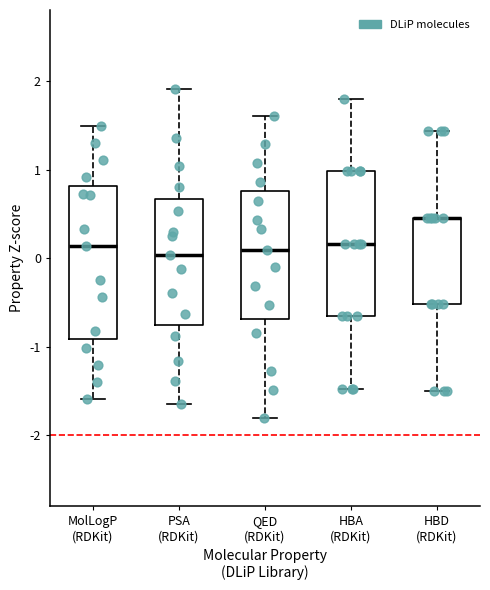

Where does the median line of the box for PSA (RDKit) sit on the y-axis? The values are not printed on the chart, so give them approximately, as read against the axis.

0.0